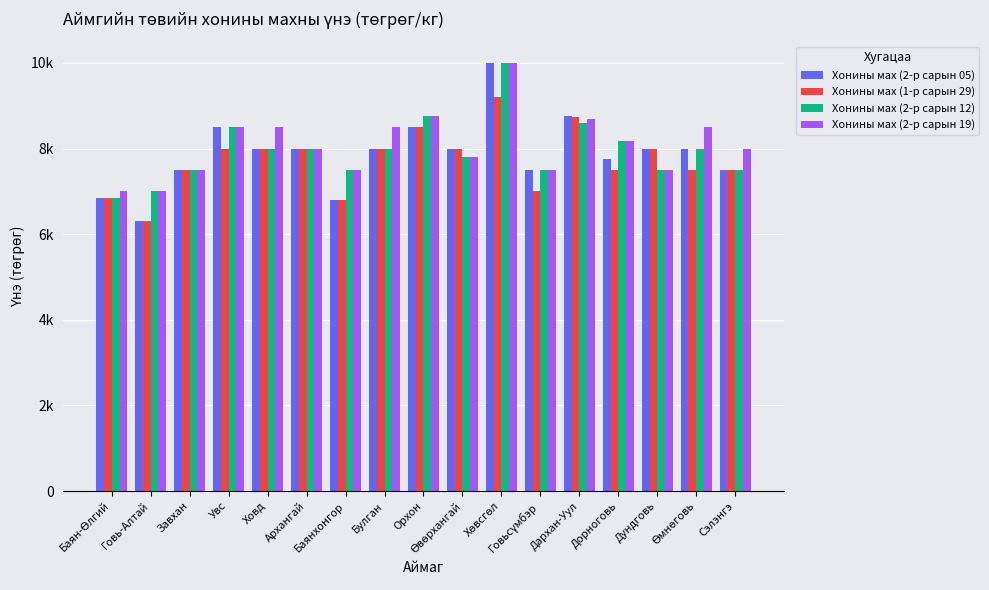

Reading right to left, what are all the values shown in this chart?

Хонины мах (2-р сарын 05): 7500.0	8000.0	8000.0	7767.0	8767.0	7500.0	10000.0	8000.0	8500.0	8000.0	6800.0	8000.0	8000.0	8500.0	7500.0	6300.0	6833.3
Хонины мах (1-р сарын 29): 7500.0	7500.0	8000.0	7500.0	8733.0	7000.0	9200.0	8000.0	8500.0	8000.0	6800.0	8000.0	8000.0	8000.0	7500.0	6300.0	6833.3
Хонины мах (2-р сарын 12): 7500.0	8000.0	7500.0	8167.0	8600.0	7500.0	10000.0	7800.0	8767.0	8000.0	7500.0	8000.0	8000.0	8500.0	7500.0	7000.0	6833.3
Хонины мах (2-р сарын 19): 8000.0	8500.0	7500.0	8167.0	8700.0	7500.0	10000.0	7800.0	8767.0	8500.0	7500.0	8000.0	8500.0	8500.0	7500.0	7000.0	7000.0